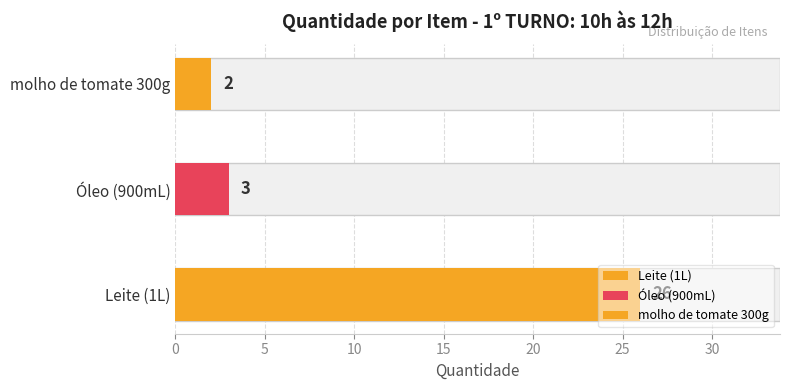

At which category does the chart reach its minimum across all series?

molho de tomate 300g